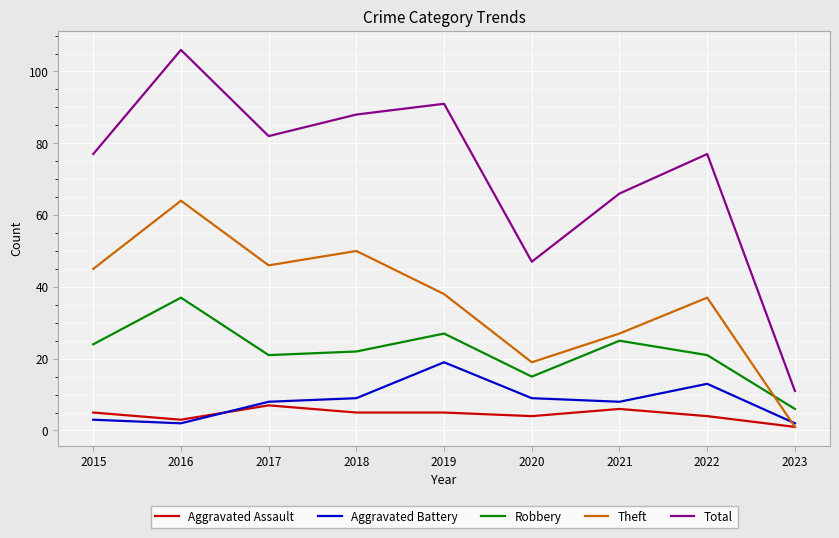

True or false: Aggravated Assault and Total intersect in this chart.

False